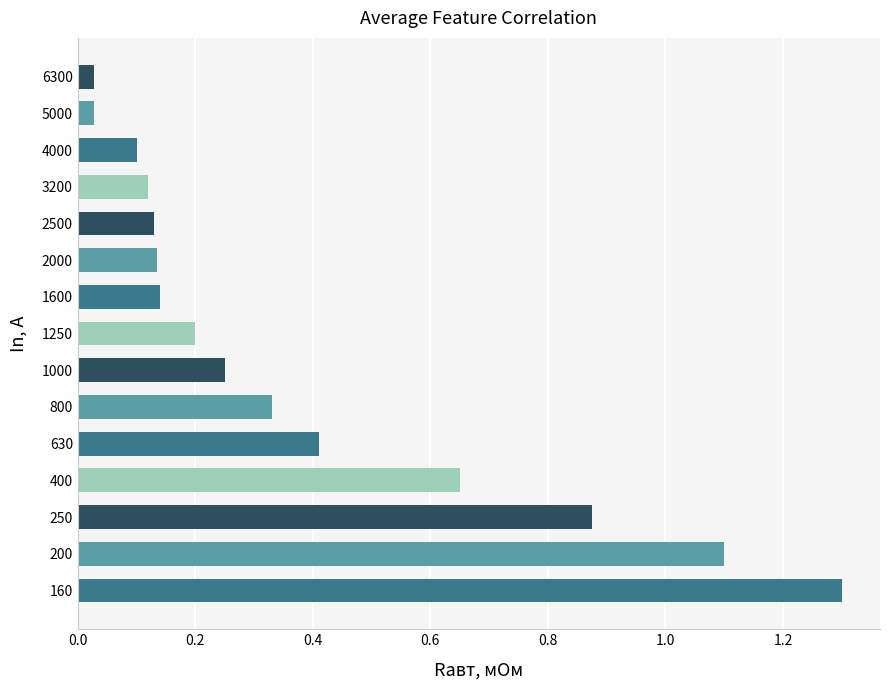

The chart shows a value of 0.2 at 1600. True or false?

False